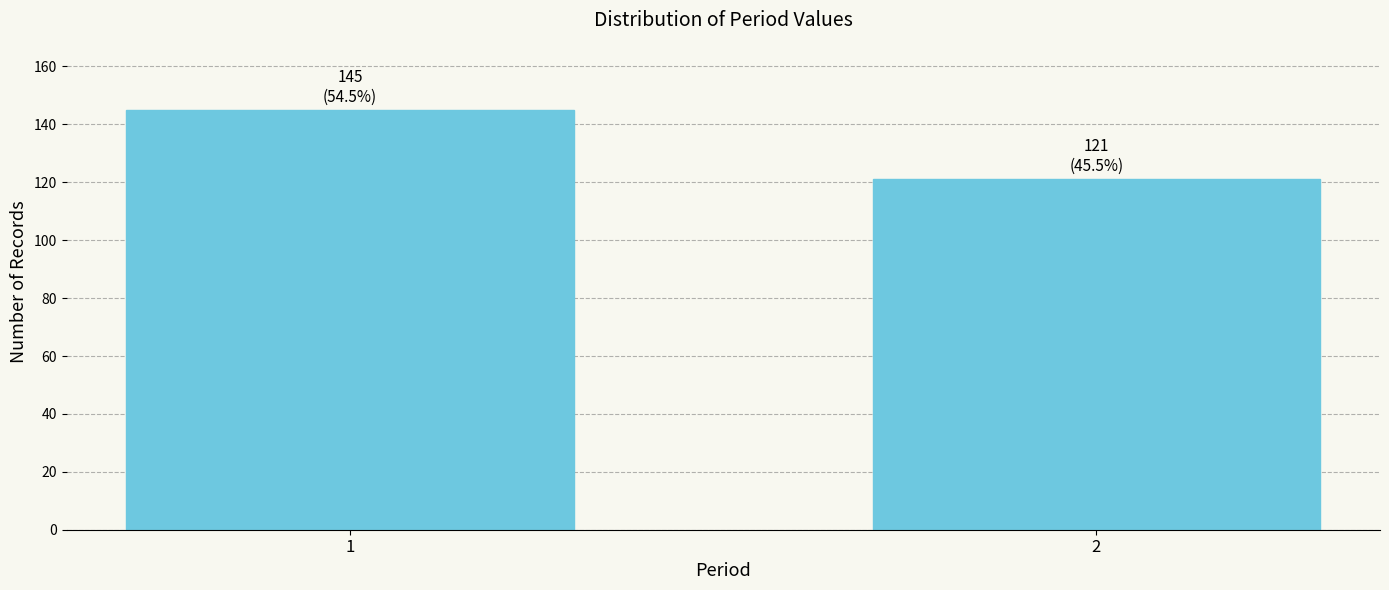

Reading right to left, list all the values displayed in this chart.

121	145